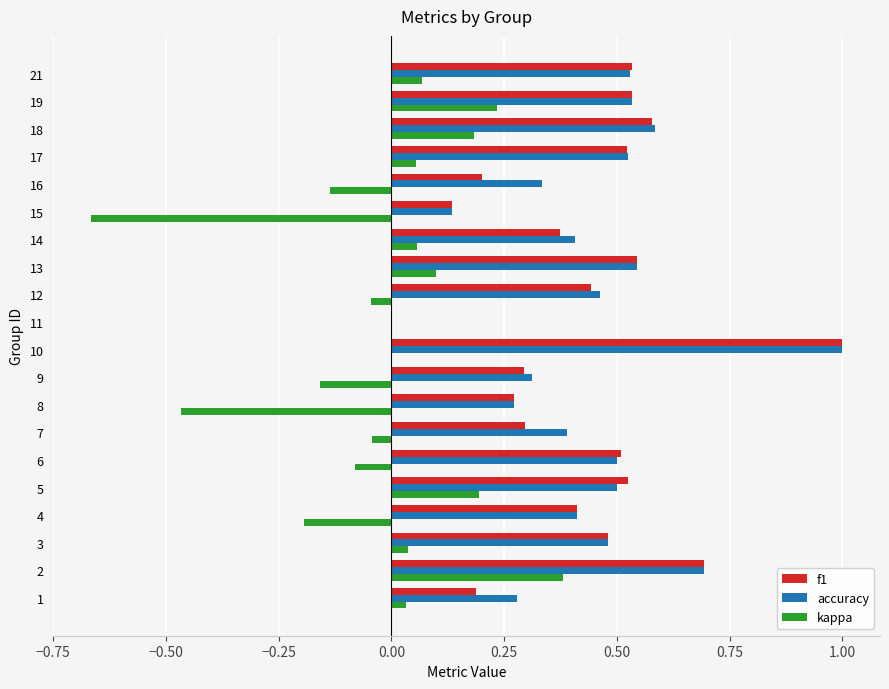

Which category has the highest value across all series?

10